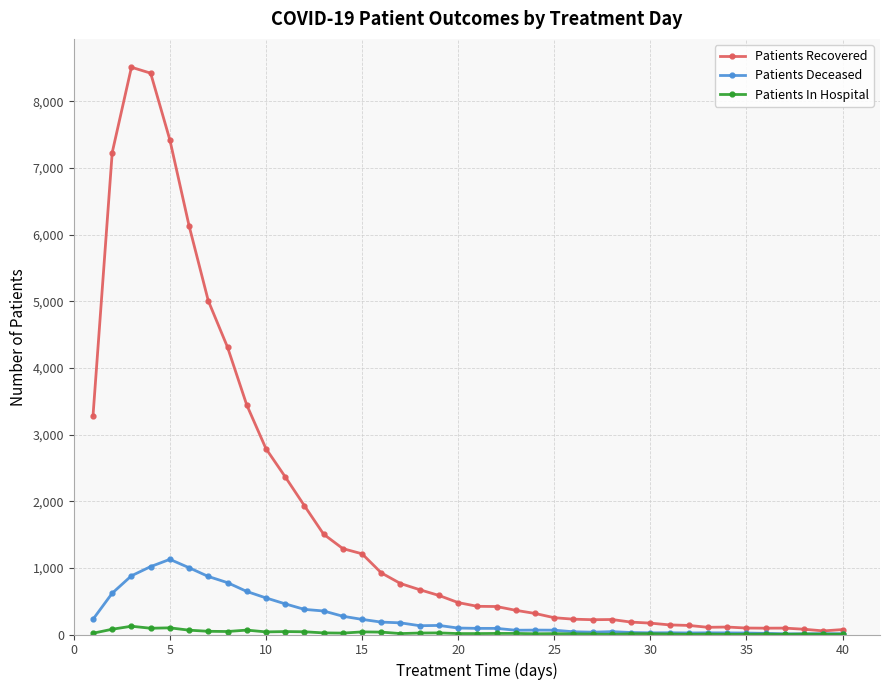

Which series has the largest total across all categories?

Patients Recovered